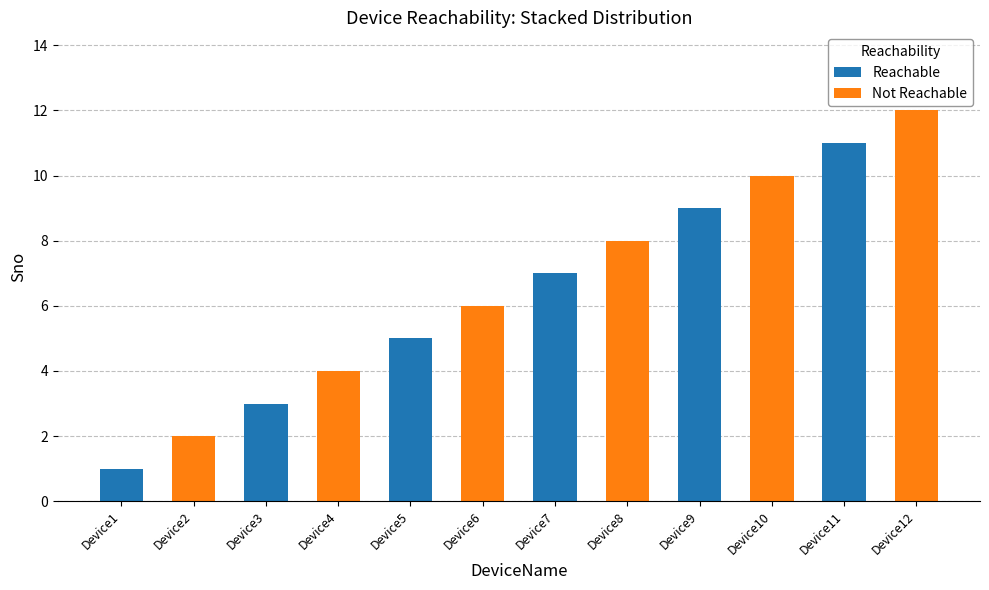

What is the difference between the Reachable values at Device7 and Device8?

7